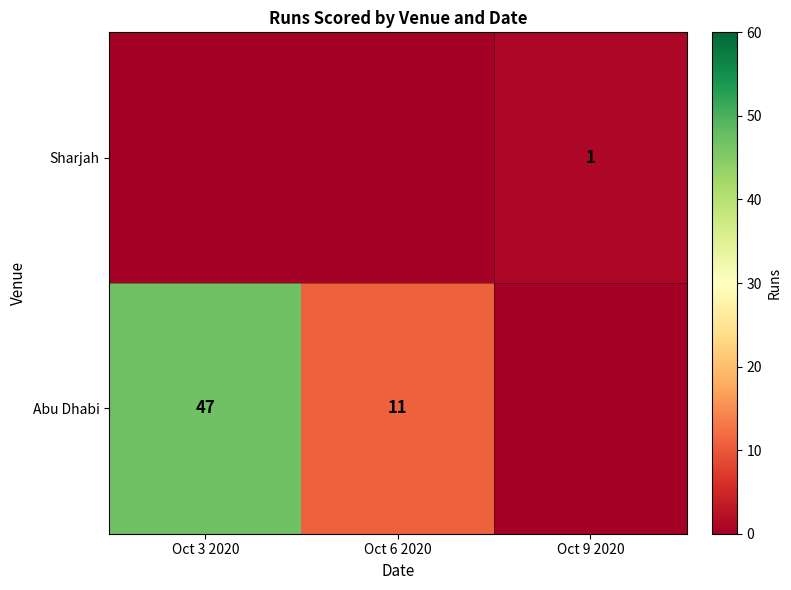

At how many categories does at least one series exceed 7?

2